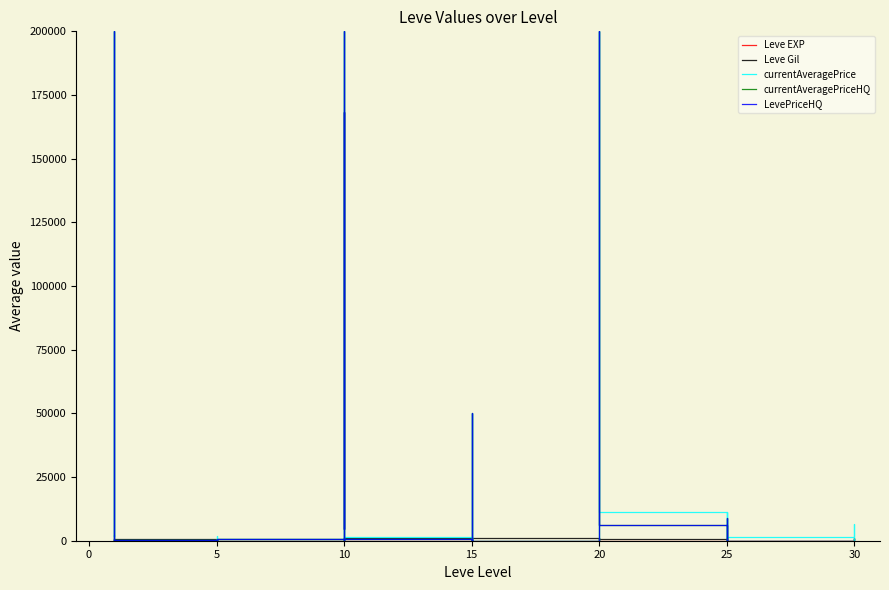

What is the spread (max minus min) of values at 15?

49982